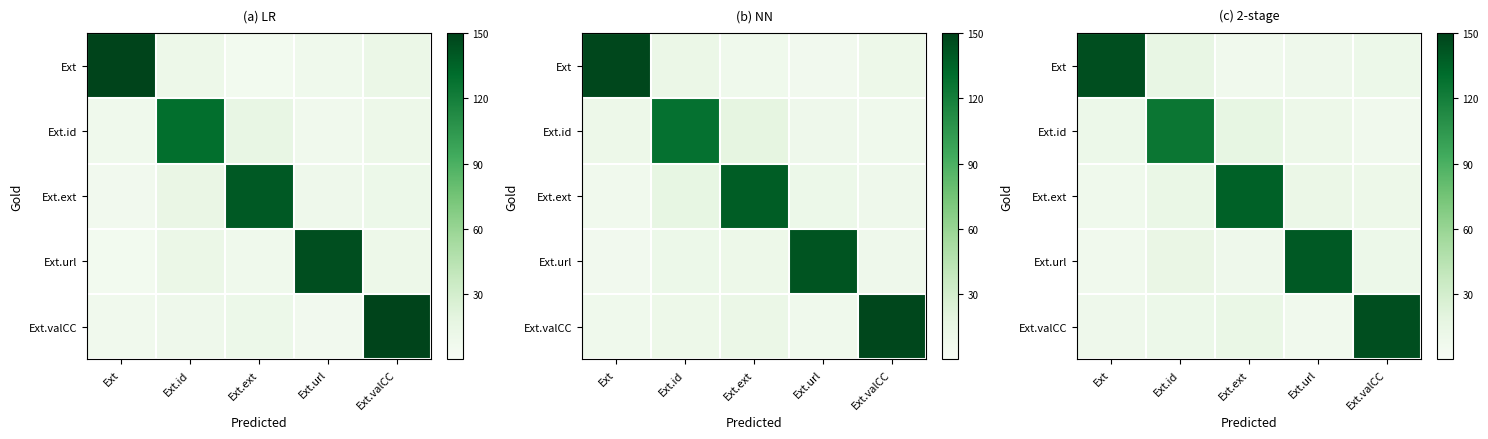

Between Ext.id and Ext.valCC, which series saw the biggest shift?

Ext.valCC